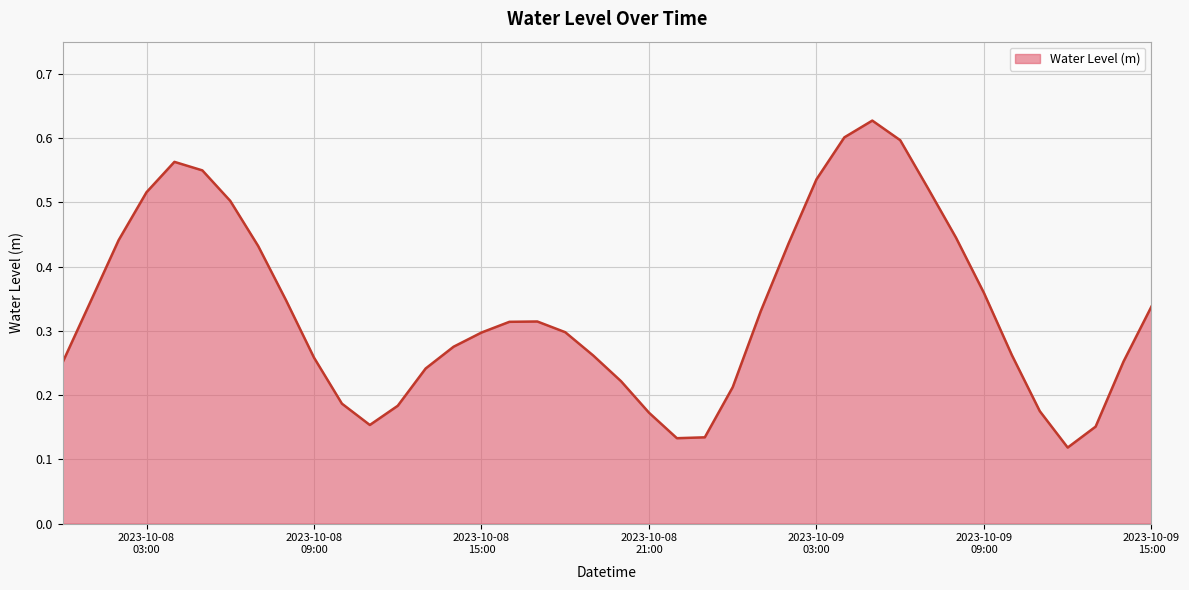

Which category has the highest value across all series?

2023-10-09 05:00:00